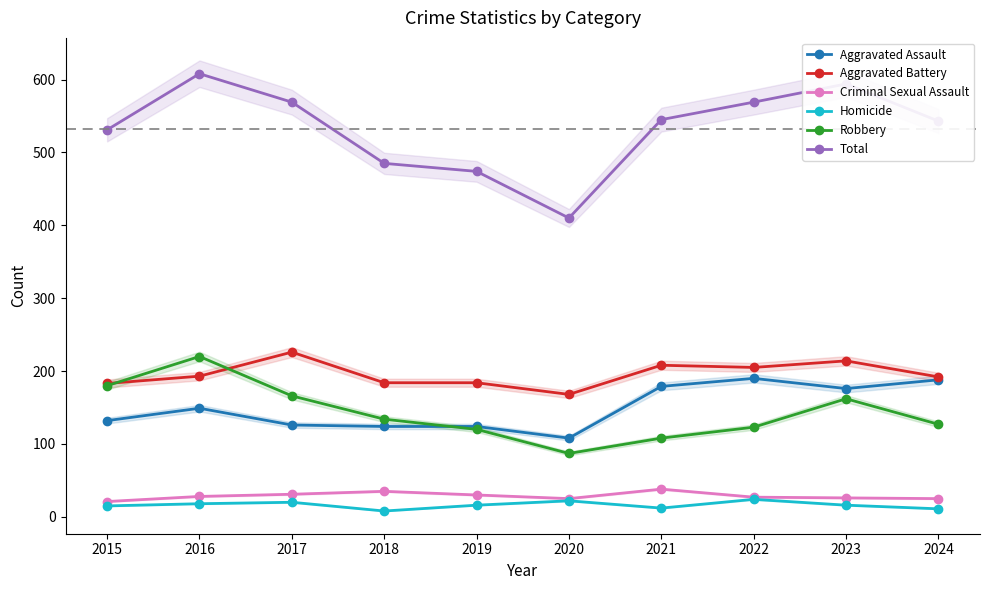

How many categories are shown in the chart?

10